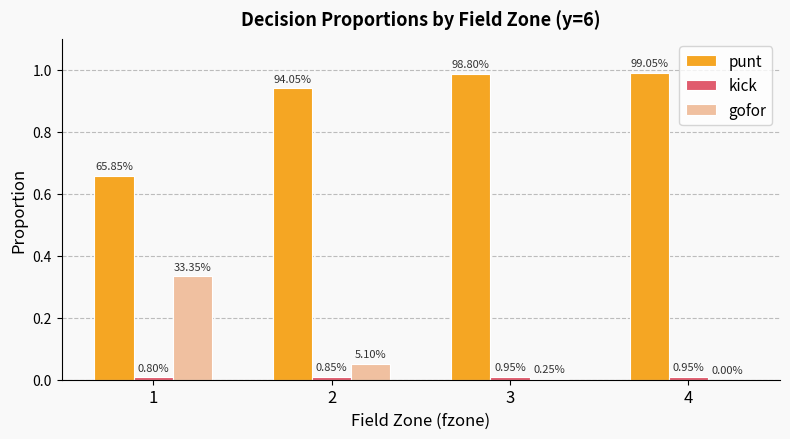

What is the total value across all series at 1?

1.0